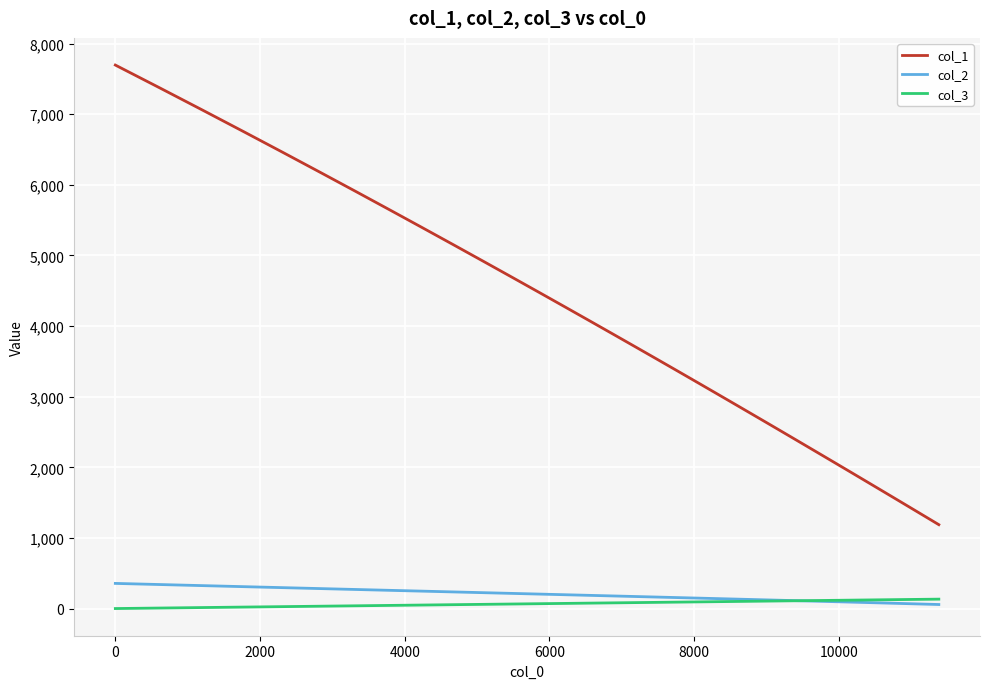

True or false: col_1 and col_2 intersect in this chart.

False